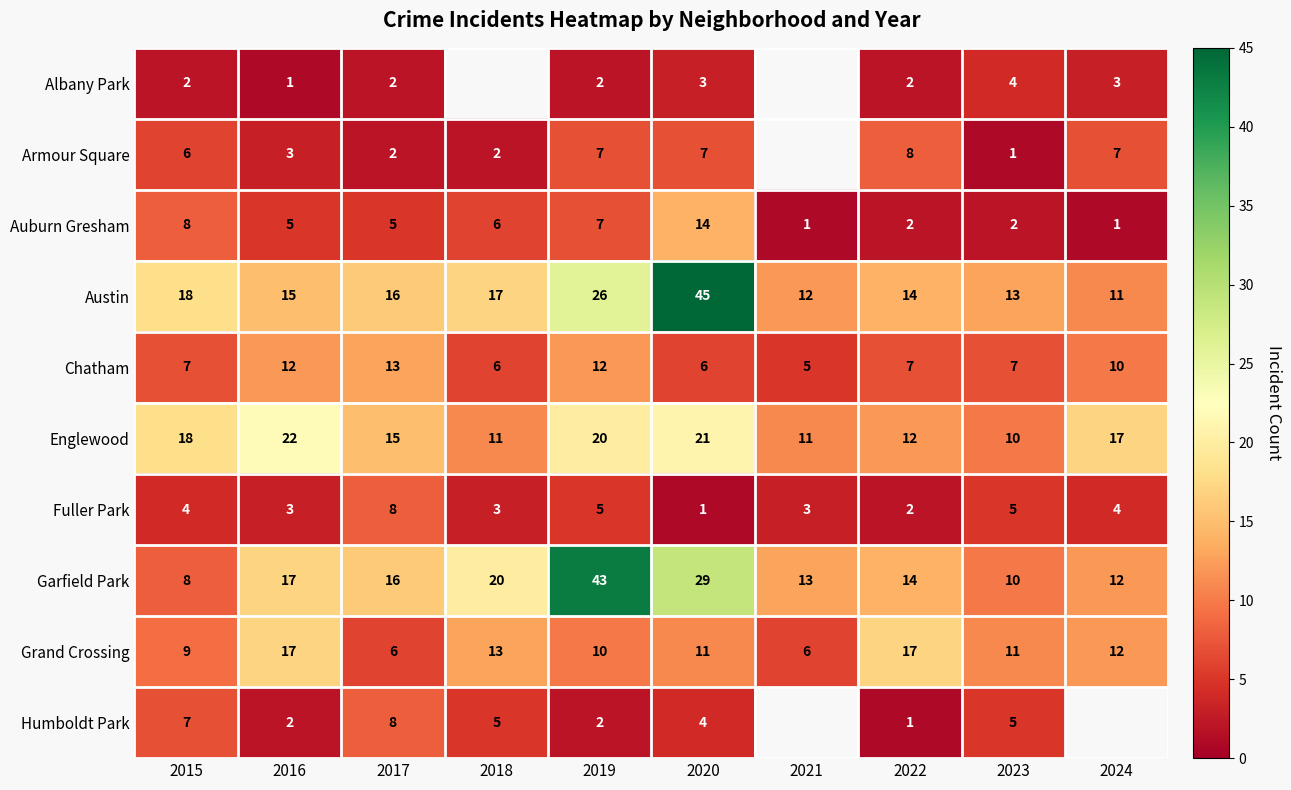

What value does the Garfield Park series have at 2015?

8